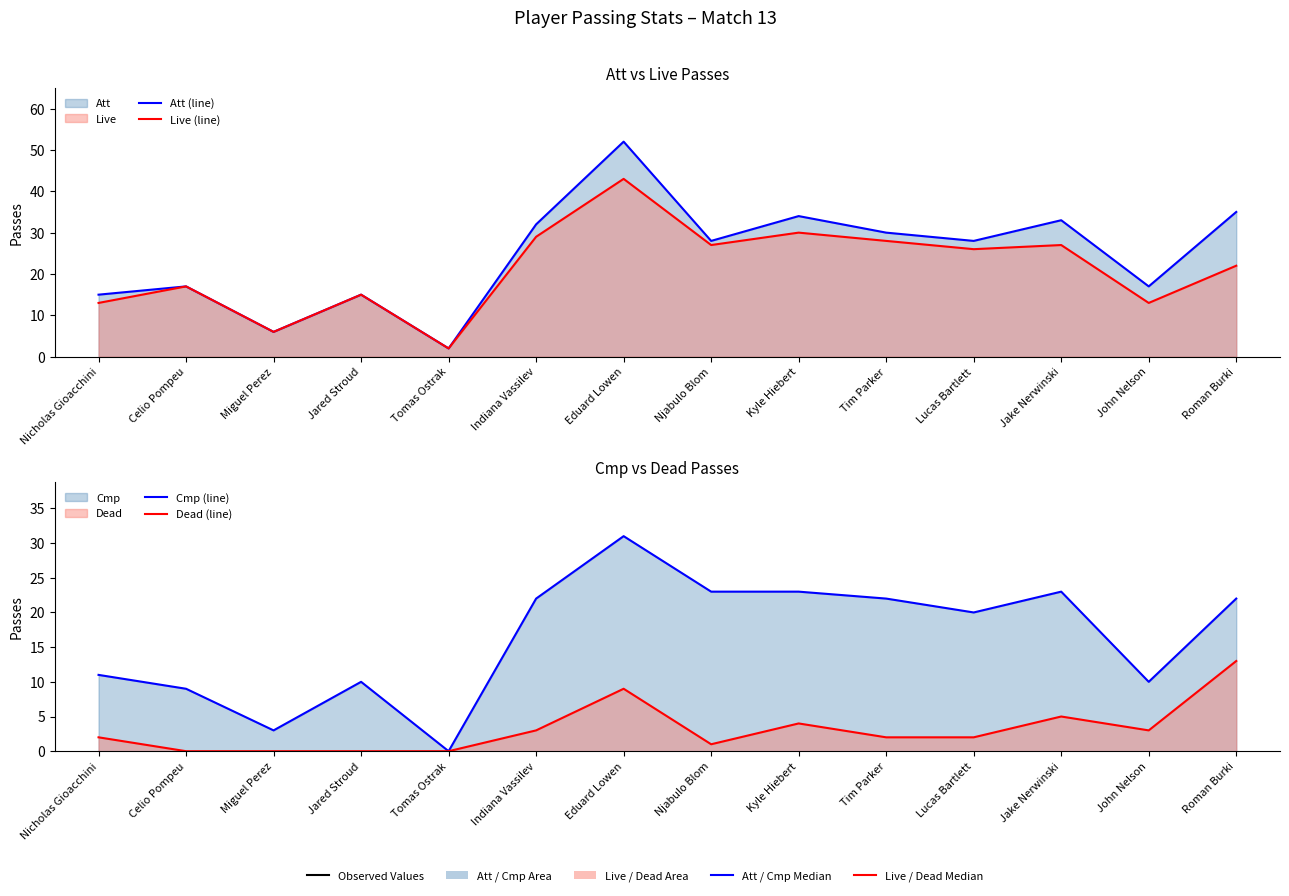

Between Eduard Lowen and Roman Burki, which series saw the biggest shift?

Live (line)